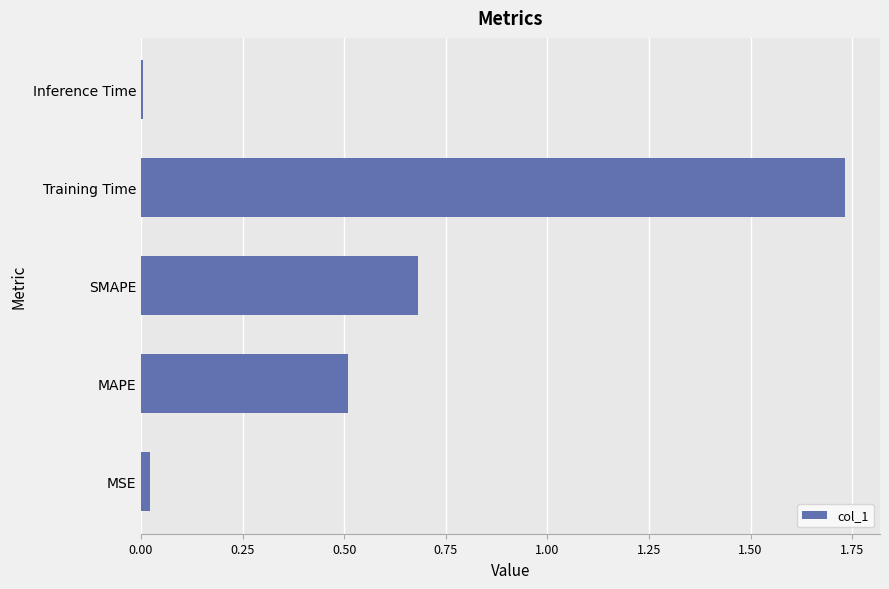

List the labels in order of value, largest first.

Training Time, SMAPE, MAPE, MSE, Inference Time